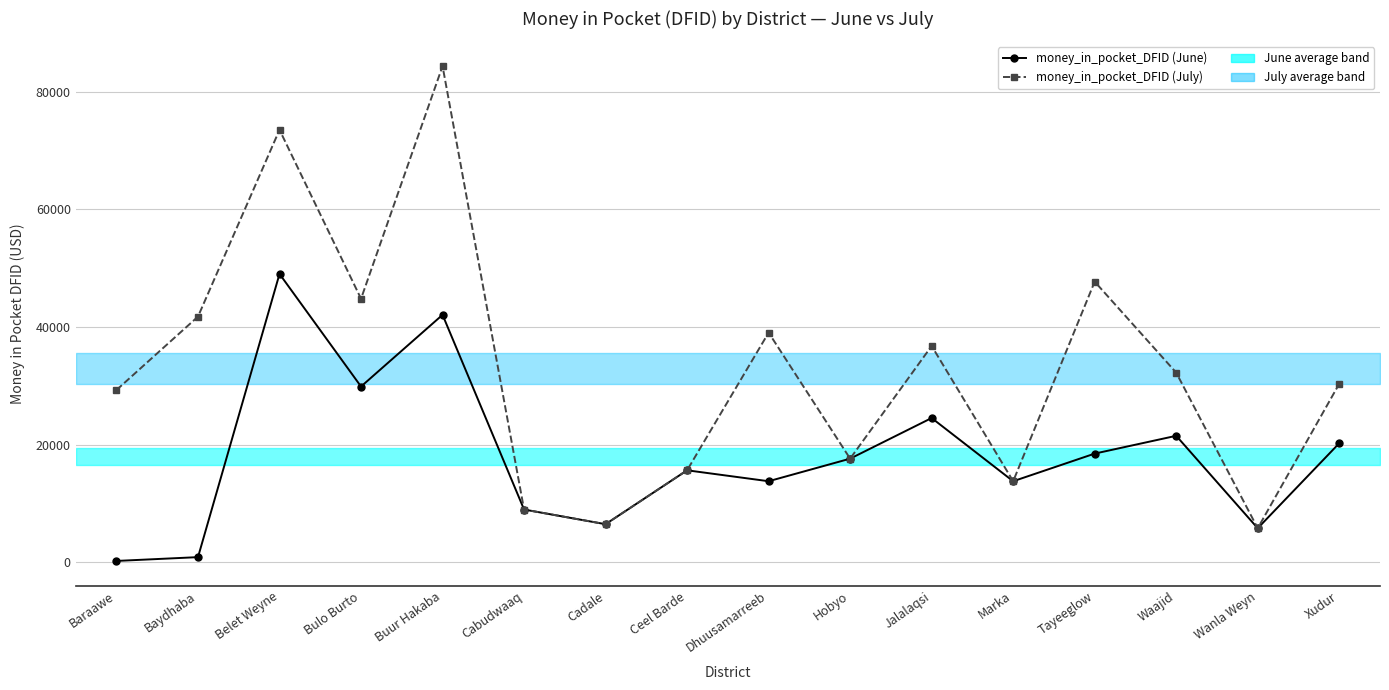

What is the sum of all money_in_pocket_DFID (July) values?

528008